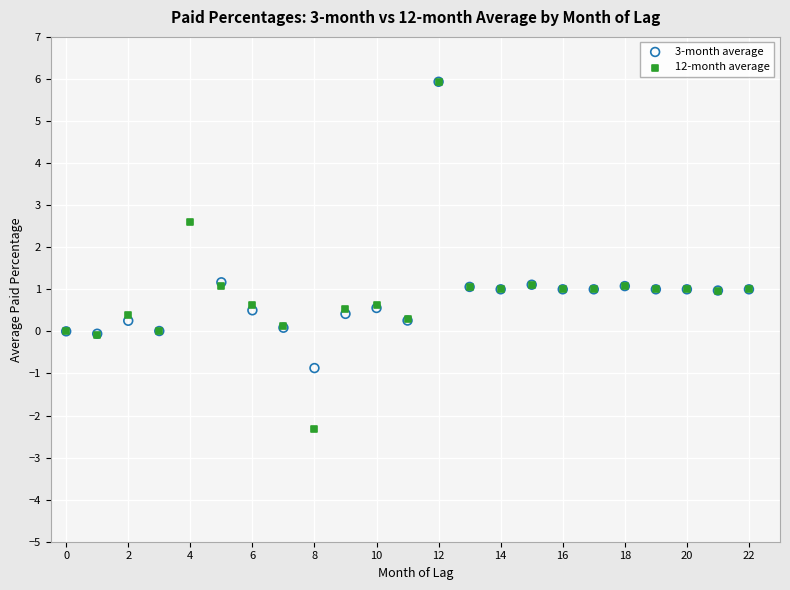

Which series has the widest spread of Y values?

12-month average